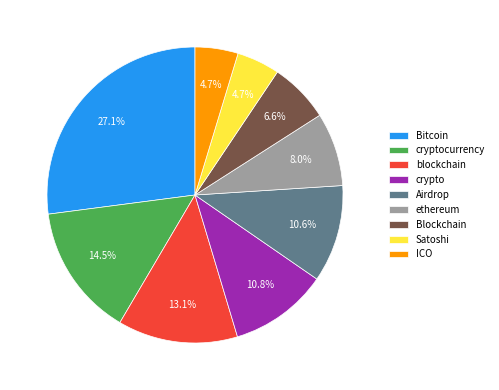

To the nearest percent, what is the difference between the largest and smallest slice percentages?

22%